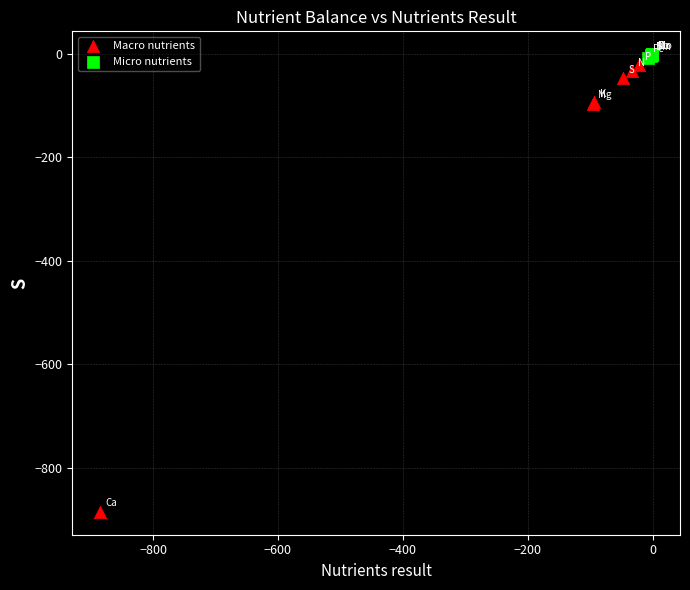

What are all the series names shown in the legend?

Macro nutrients, Micro nutrients